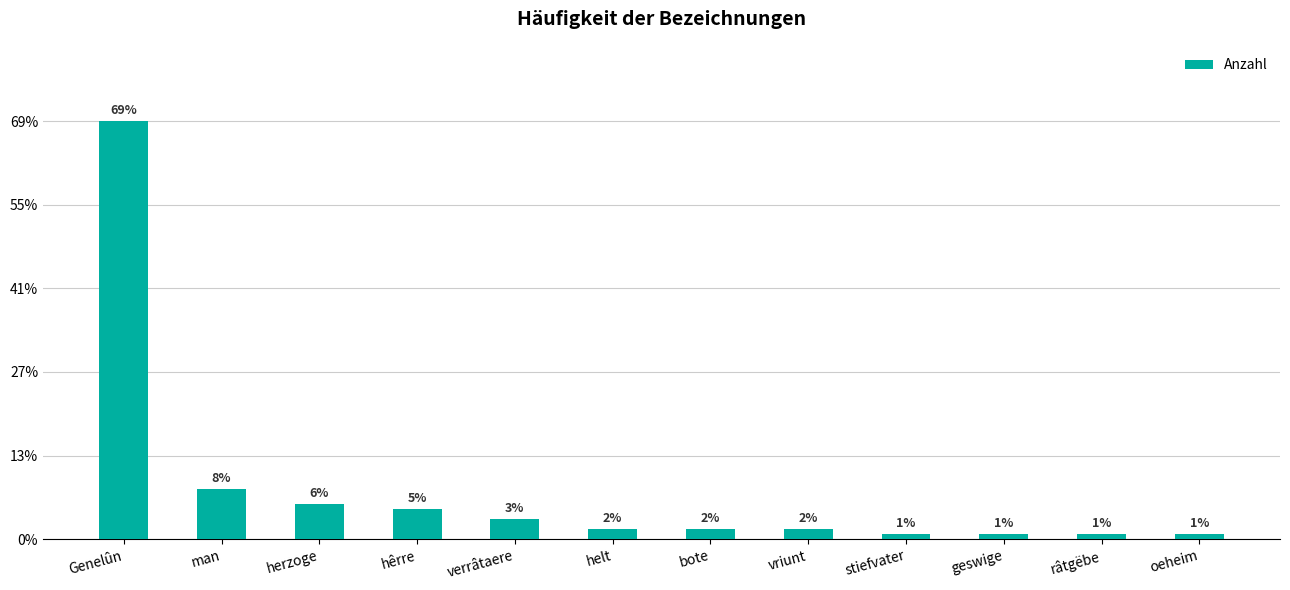

Are the bars horizontal?

No